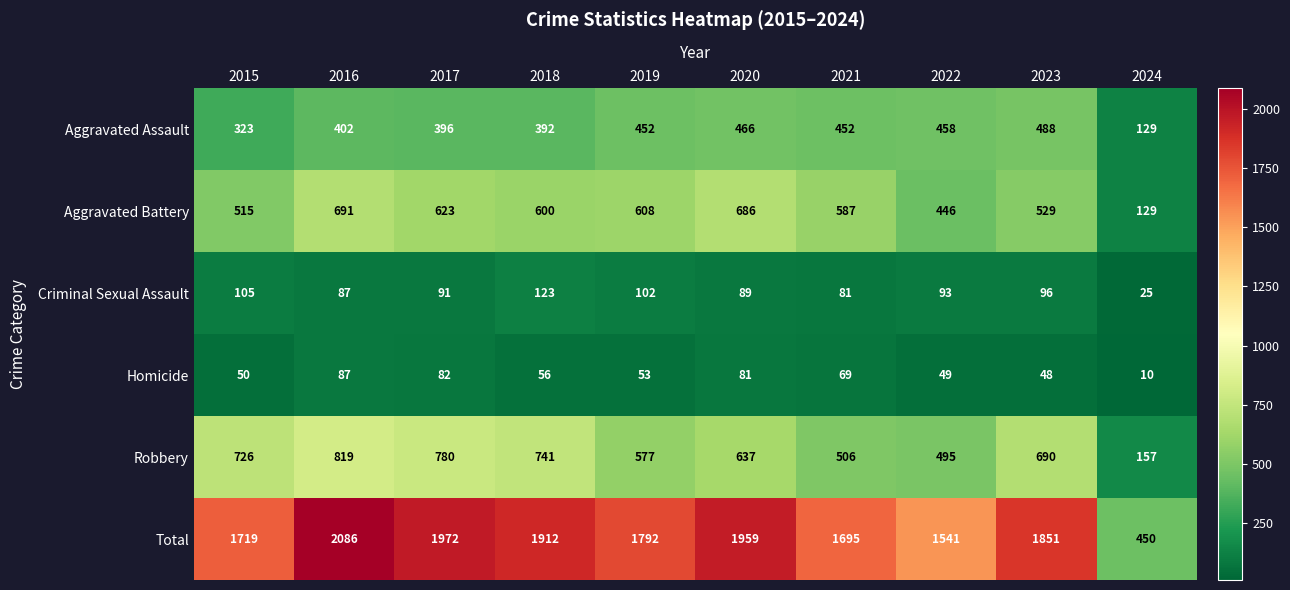

What is the difference between the maximum and second lowest values in the Criminal Sexual Assault series?

42